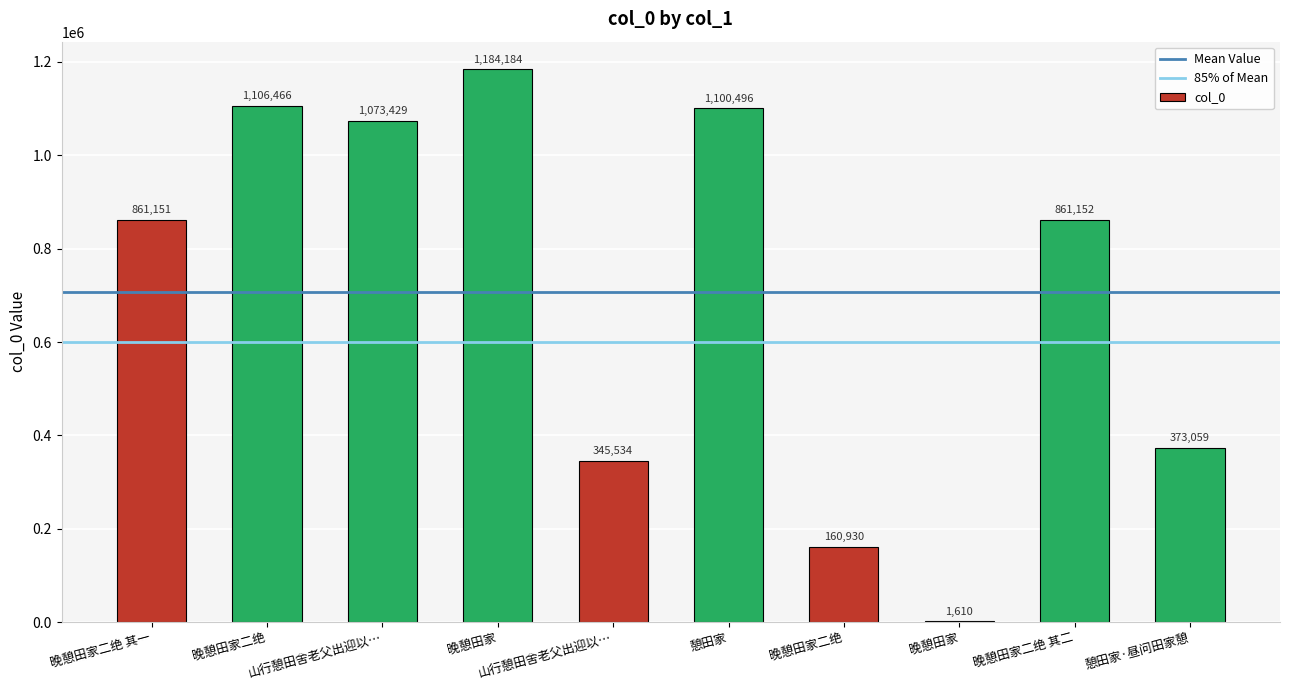

At which label does the data first exceed 861152?

晚憩田家二绝